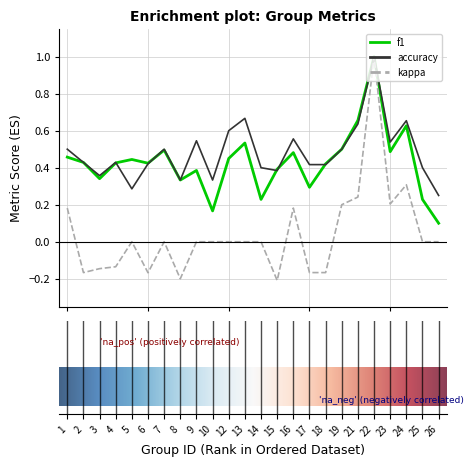

What is the maximum value shown in the chart?

1.0